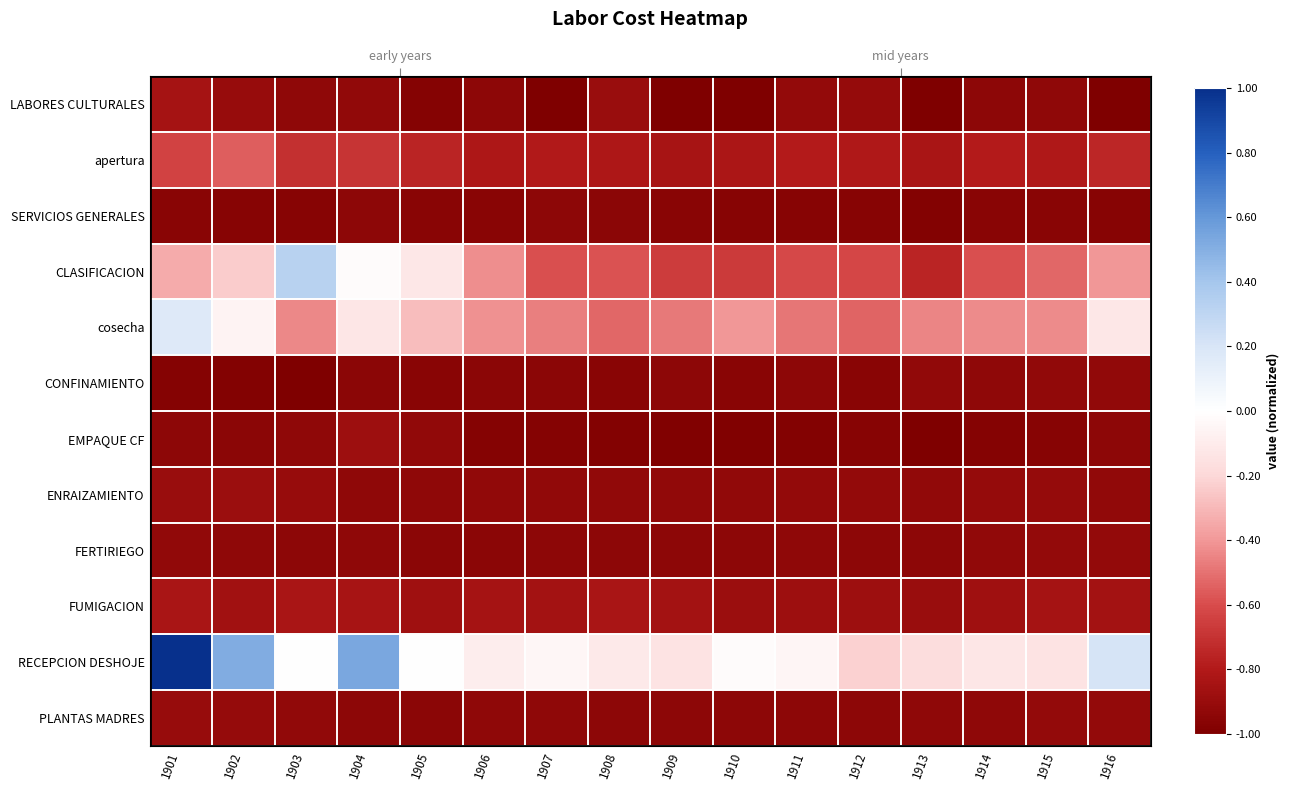

How many values in CLASIFICACION are above zero?

1